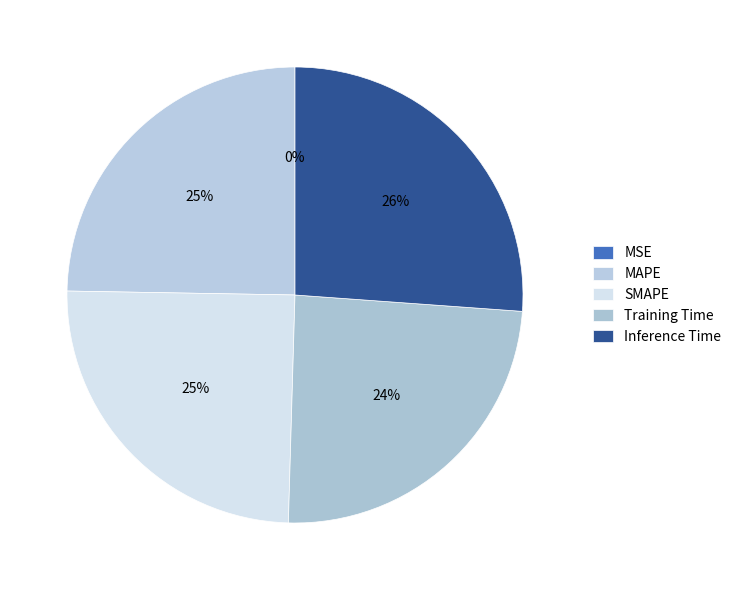

Between MSE and Training Time, which is larger?

Training Time